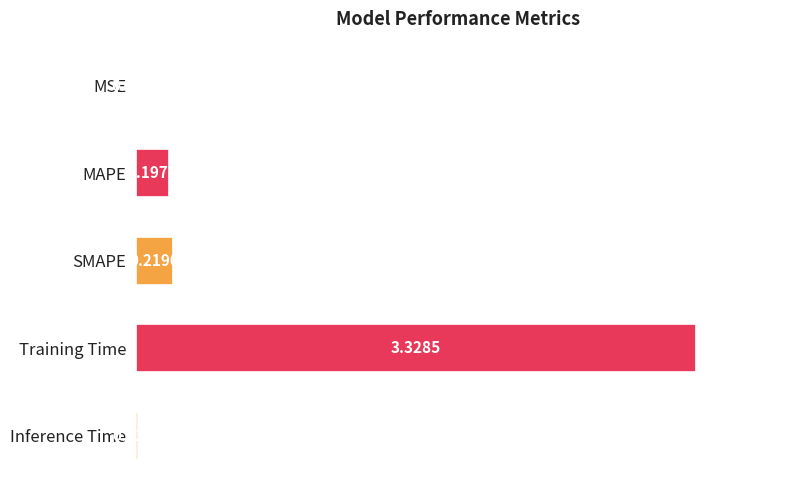

Between MAPE and Inference Time, which is larger?

MAPE